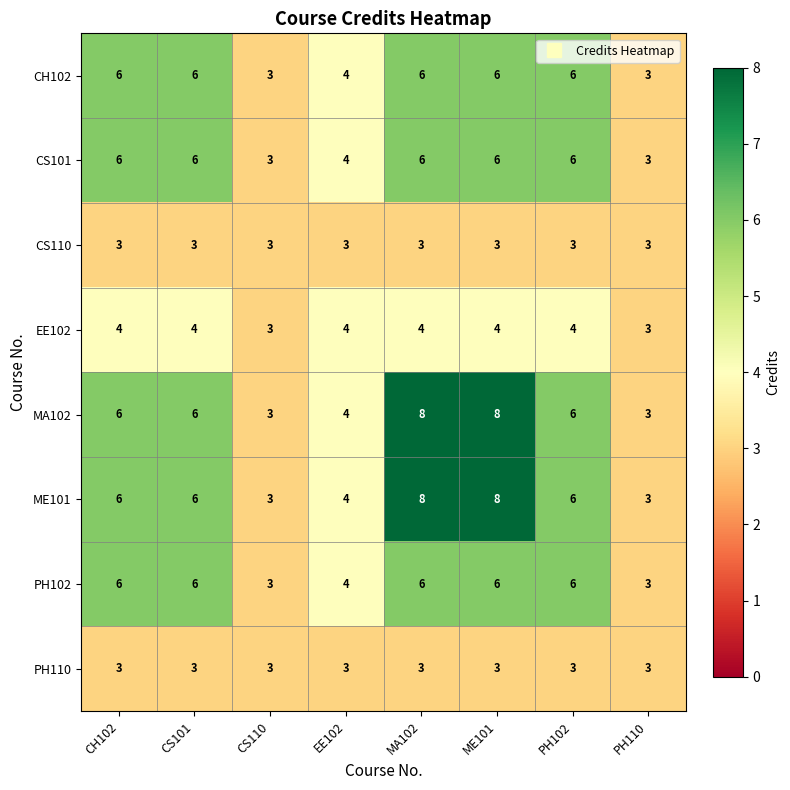

What is the minimum value for PH102?

3